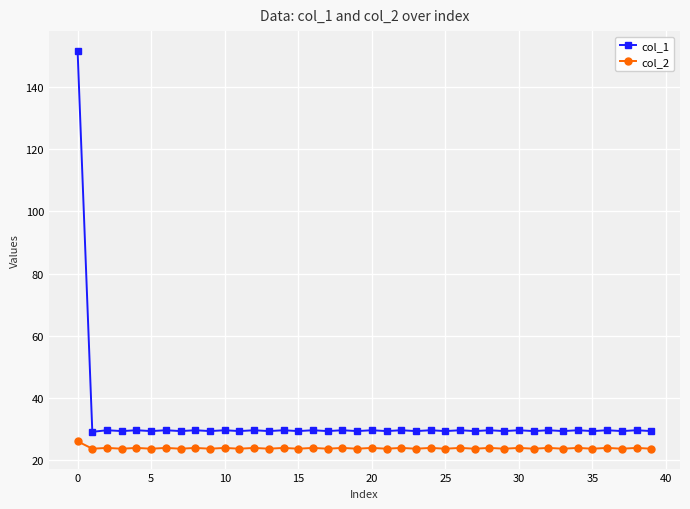

True or false: col_1 has more than 1 points higher than both neighbors.

True